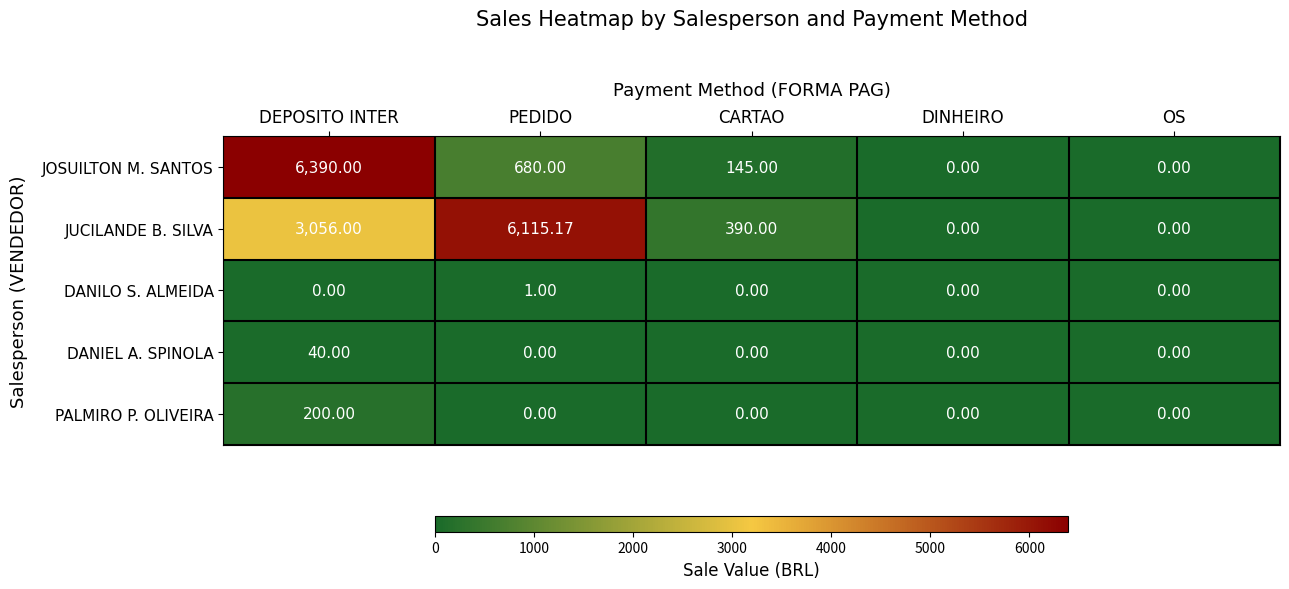

What is the spread (max minus min) of values at PEDIDO?

6115.2